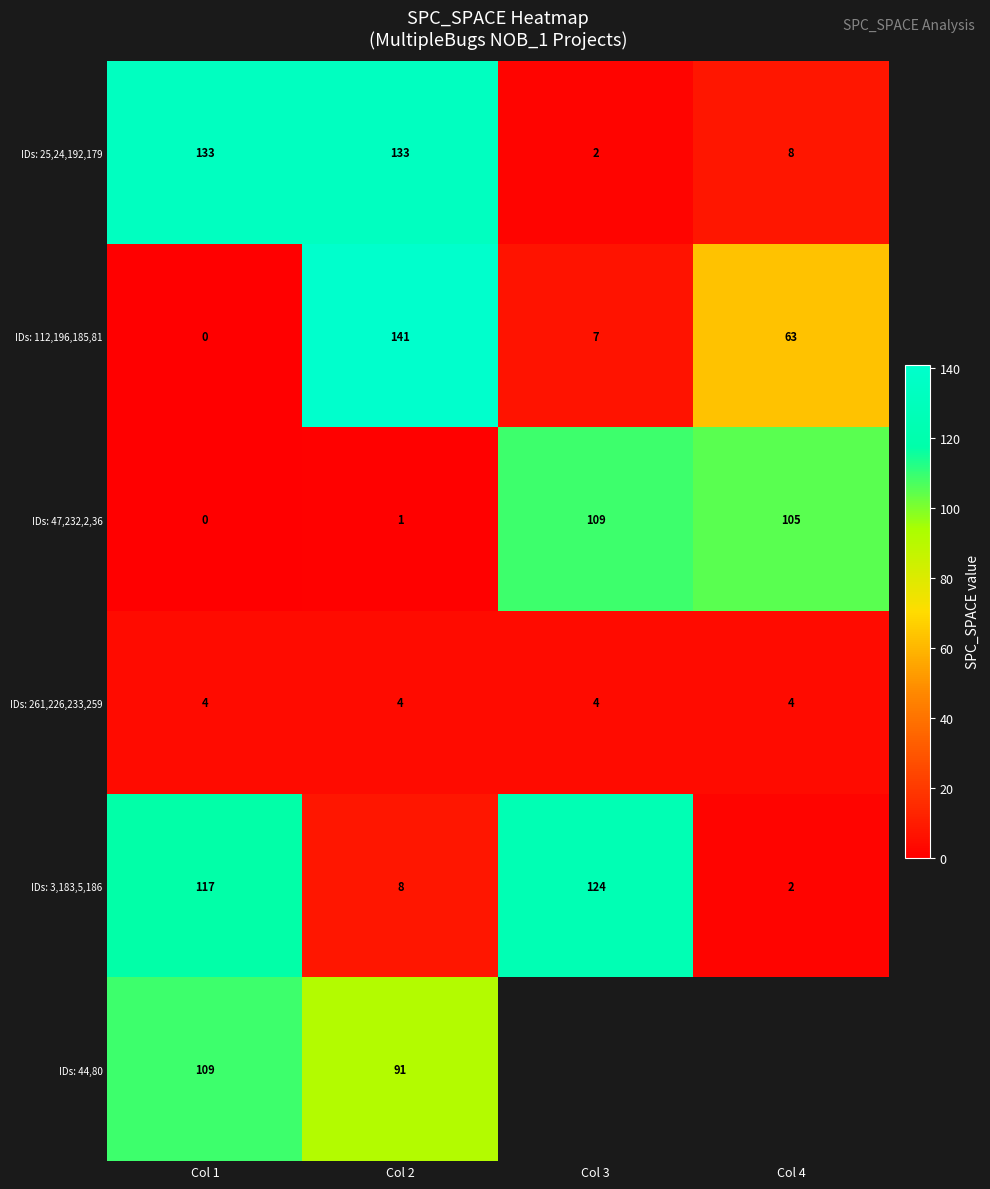

What is the total value across all series at Col 2?

378